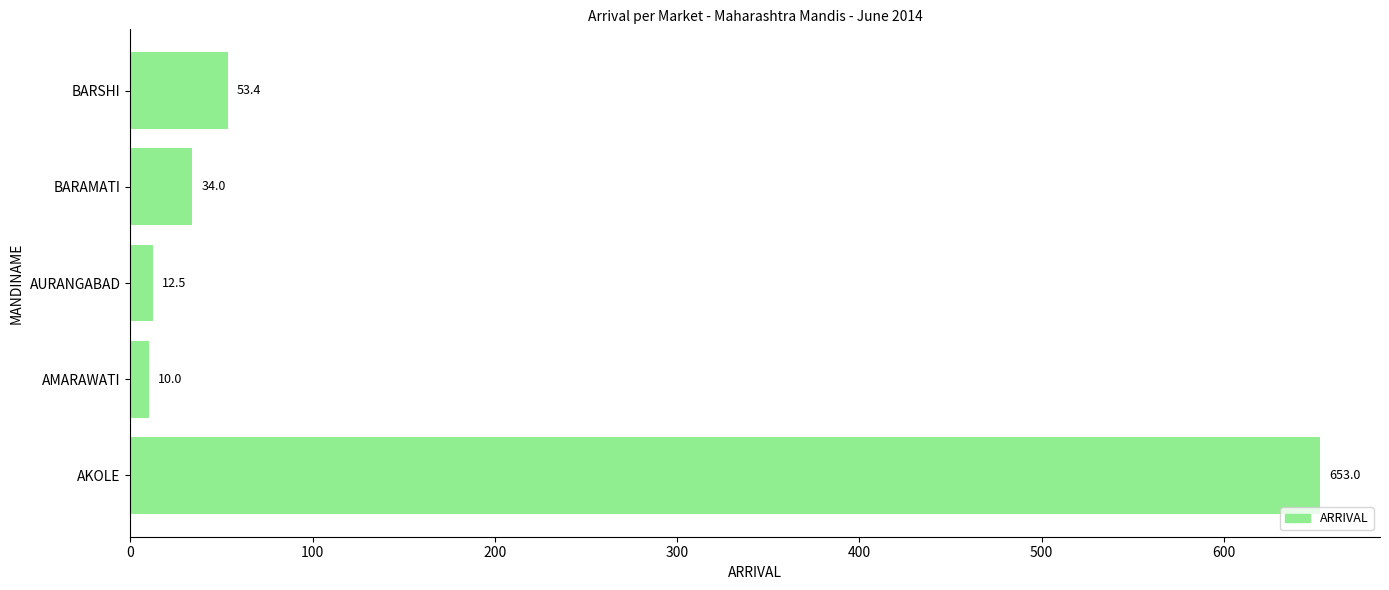

Rank the categories by value from highest to lowest.

AKOLE, BARSHI, BARAMATI, AURANGABAD, AMARAWATI